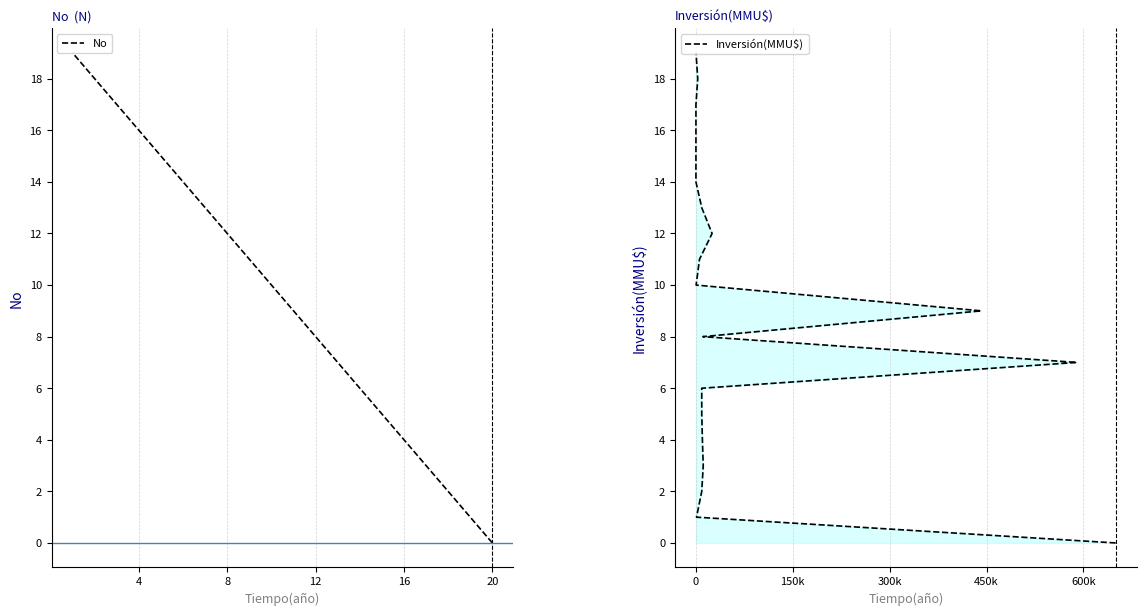

How many distinct data groups are displayed?

2